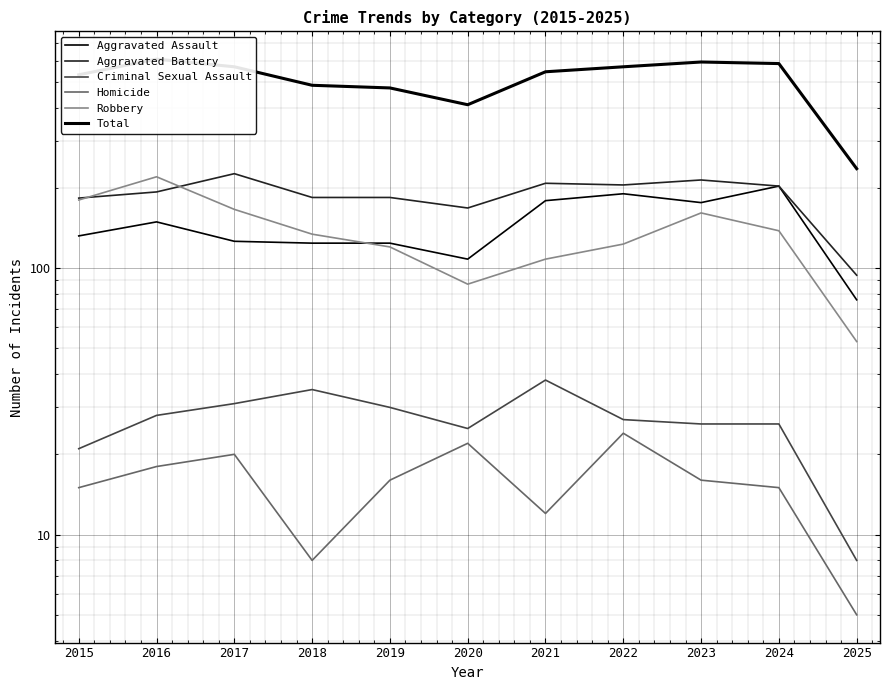

How many interior local peaks does the Total series have?

2